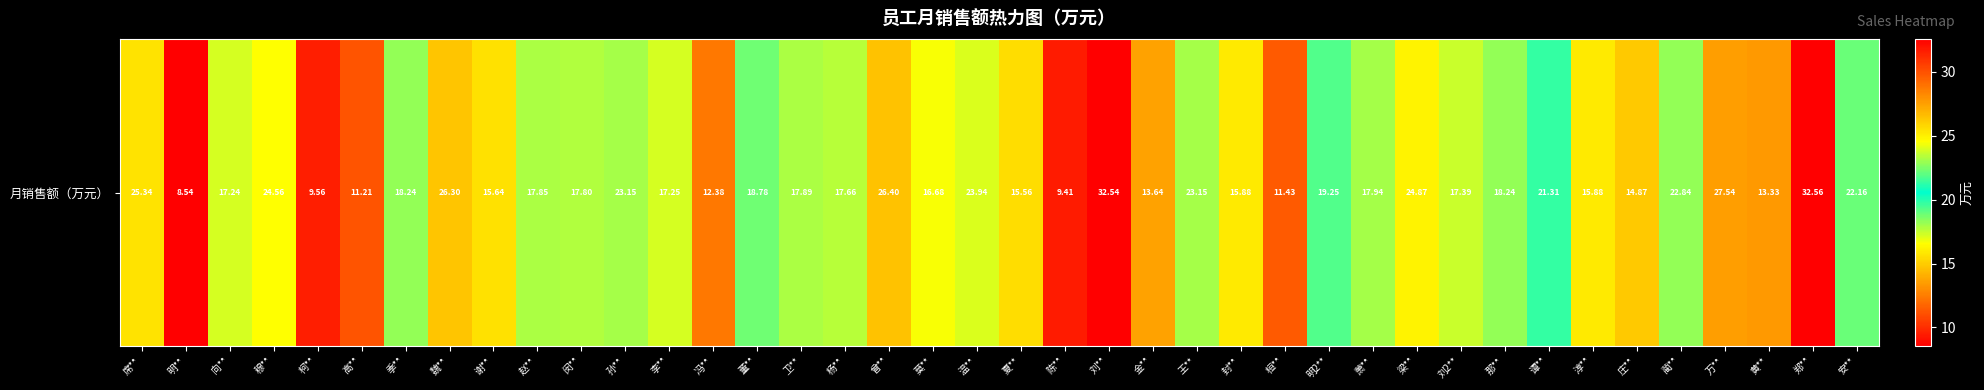

Reading left to right, what are all the values shown in this chart?

席**=25.3	明**=8.5	向**=17.2	穆**=24.6	柯**=9.6	高**=11.2	季**=18.2	魏**=26.3	谢**=15.6	赵**=17.9	闵**=17.8	孙**=23.1	李**=17.2	冯**=12.4	董**=18.8	卫**=17.9	杨**=17.7	曾**=26.4	莫**=16.7	温**=23.9	夏**=15.6	陈**=9.4	刘**=32.5	金**=13.6	王**=23.1	封**=15.9	桓**=11.4	明2**=19.2	萧**=17.9	梁**=24.9	刘2**=17.4	那**=18.2	谭**=21.3	淳**=15.9	庄**=14.9	蔺**=22.8	万**=27.5	黄**=13.3	郑**=32.6	安**=22.2